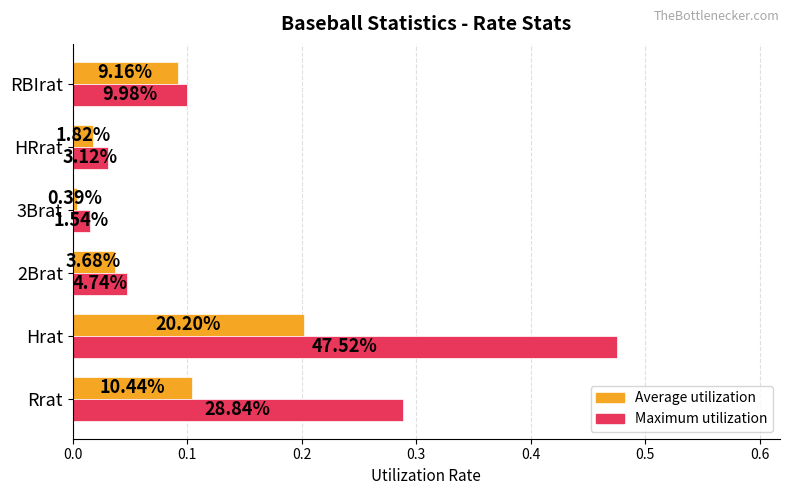

Which series has the largest total across all categories?

Maximum utilization